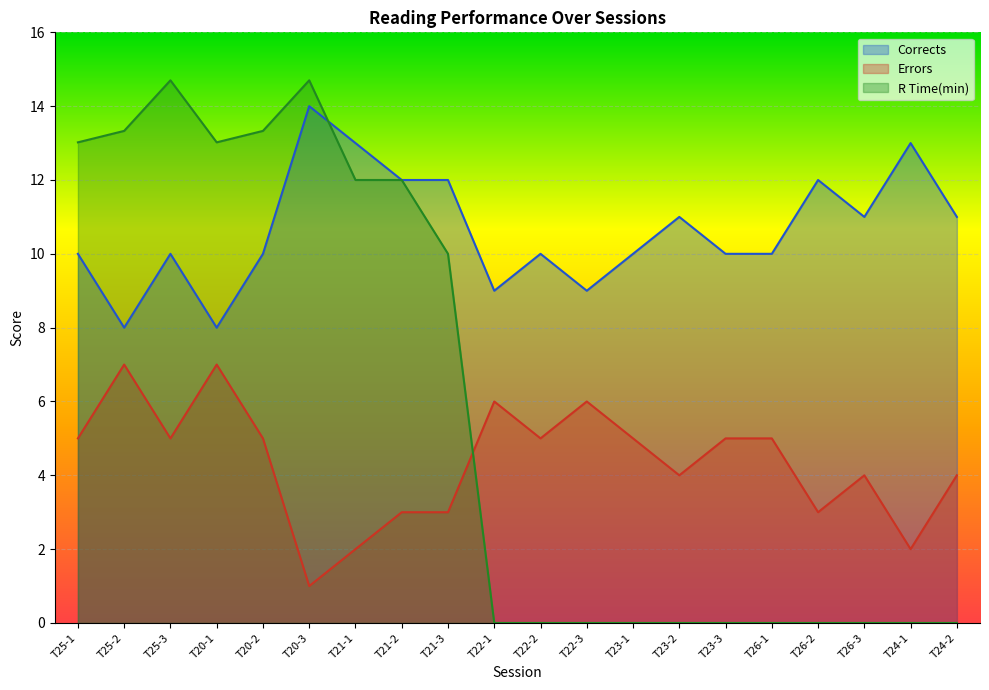

How many times do Errors and R Time(min) cross each other?

1